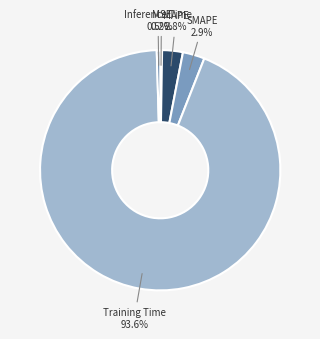

To the nearest percent, what is the difference between the largest and smallest slice percentages?

93%